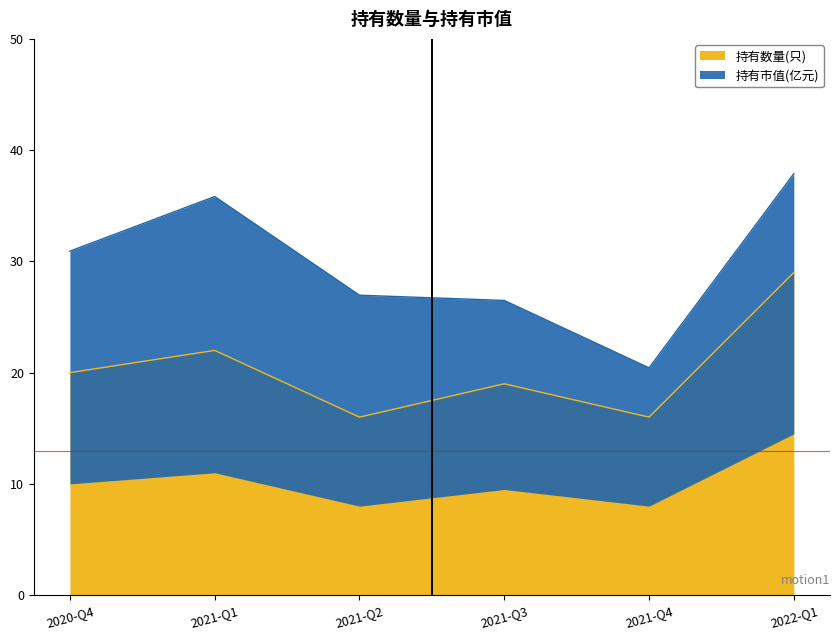

Rank the categories by value from lowest to highest.

2021-Q2, 2021-Q4, 2021-Q3, 2020-Q4, 2021-Q1, 2022-Q1